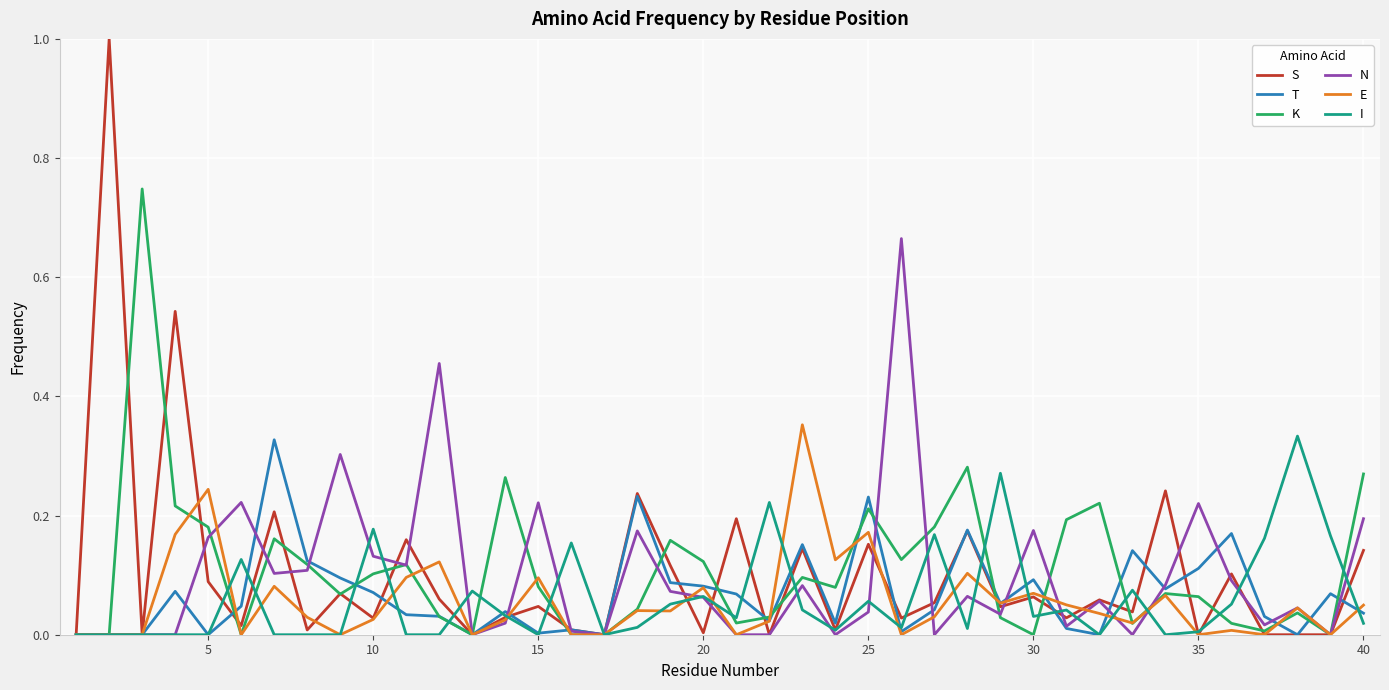

What is the maximum value shown in the chart?

1.0